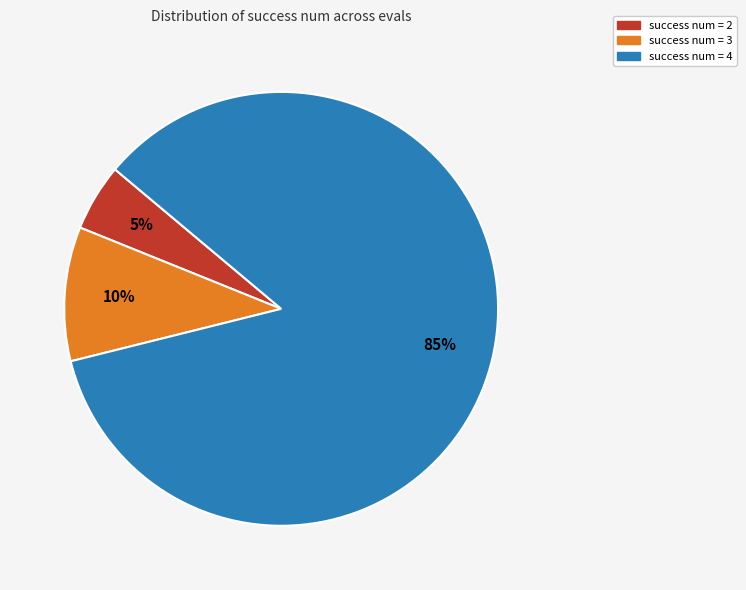

To the nearest percent, what is the average slice percentage?

33%